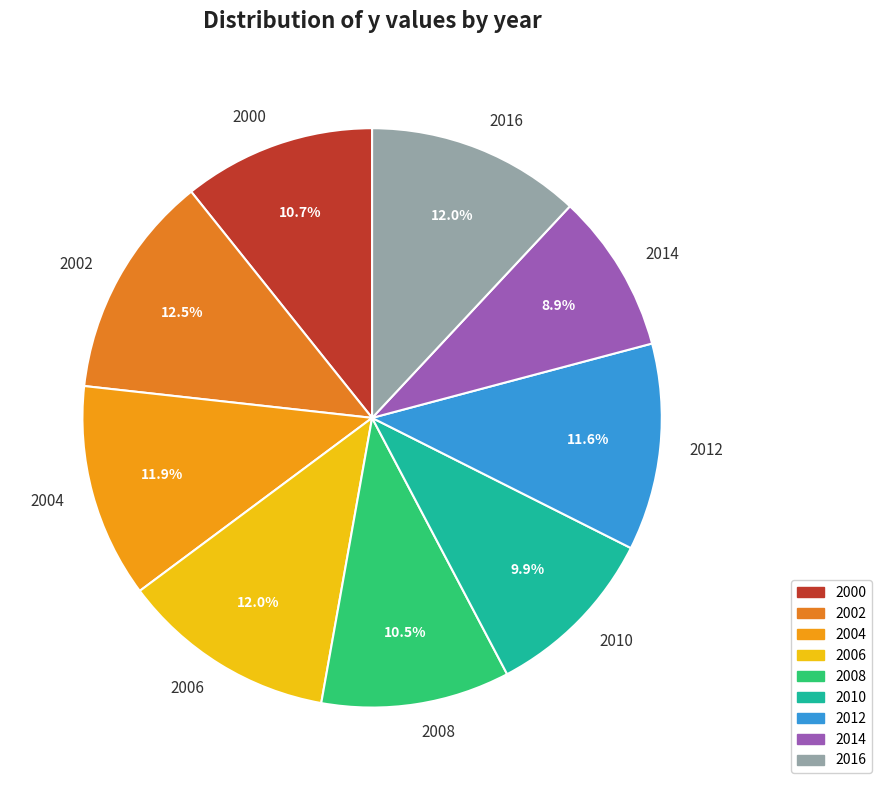

Combined, do 2008 and 2002 account for over 50%?

No